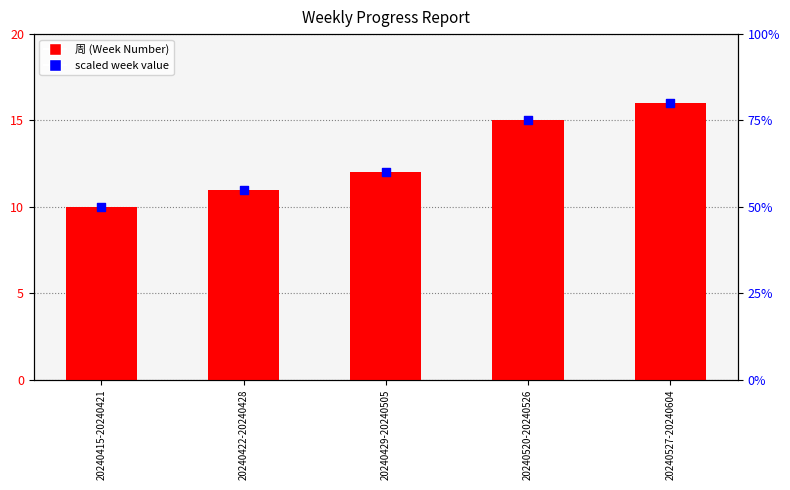

At how many categories does at least one series exceed 32?

5